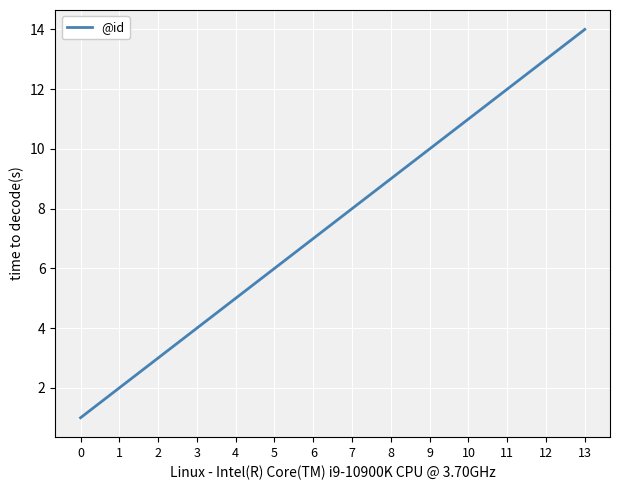

What is the sum of the values at 7 and 2?

11